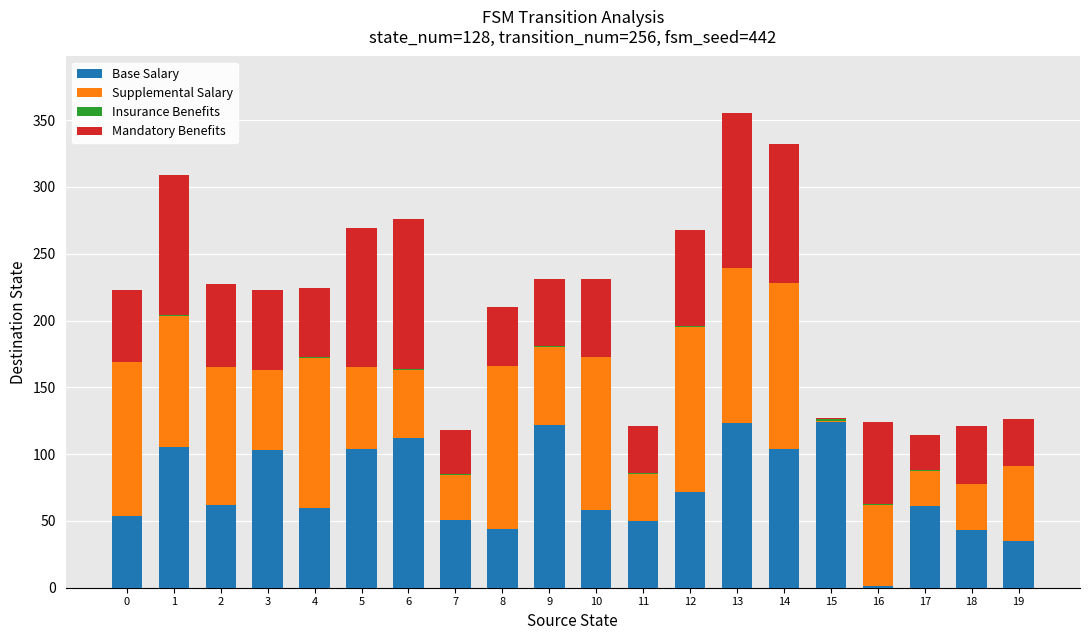

What is the sum of all Base Salary values?

1488